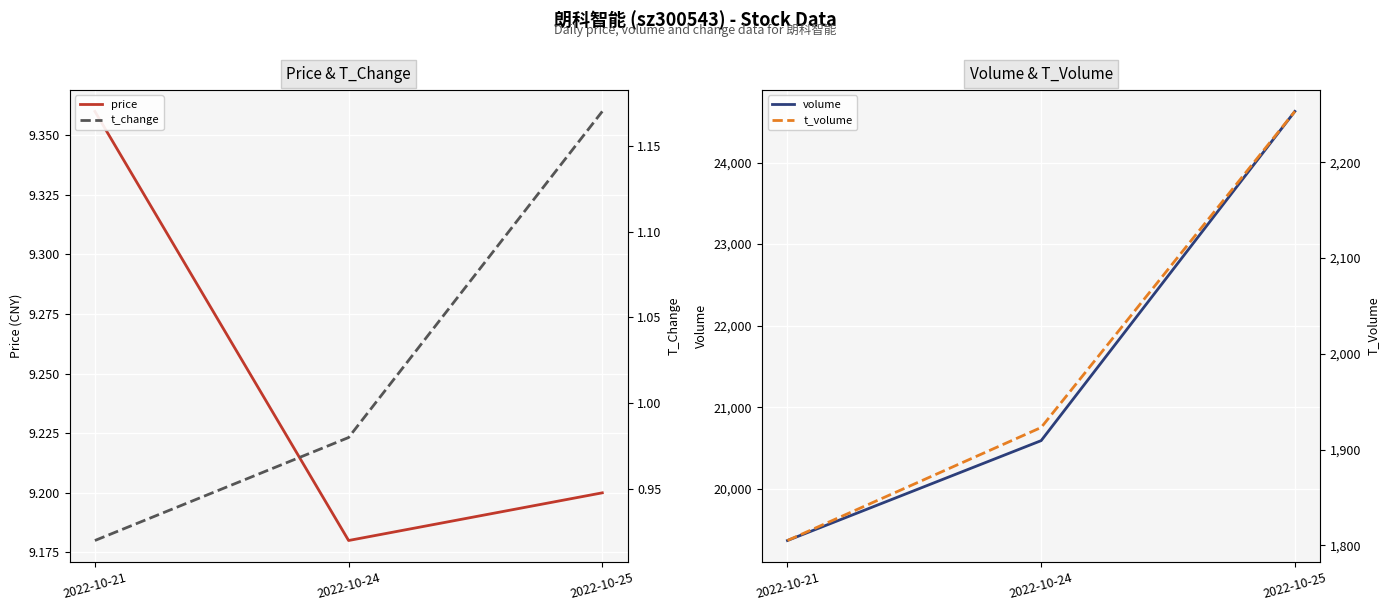

Rank the categories by price value from lowest to highest.

2022-10-24, 2022-10-25, 2022-10-21